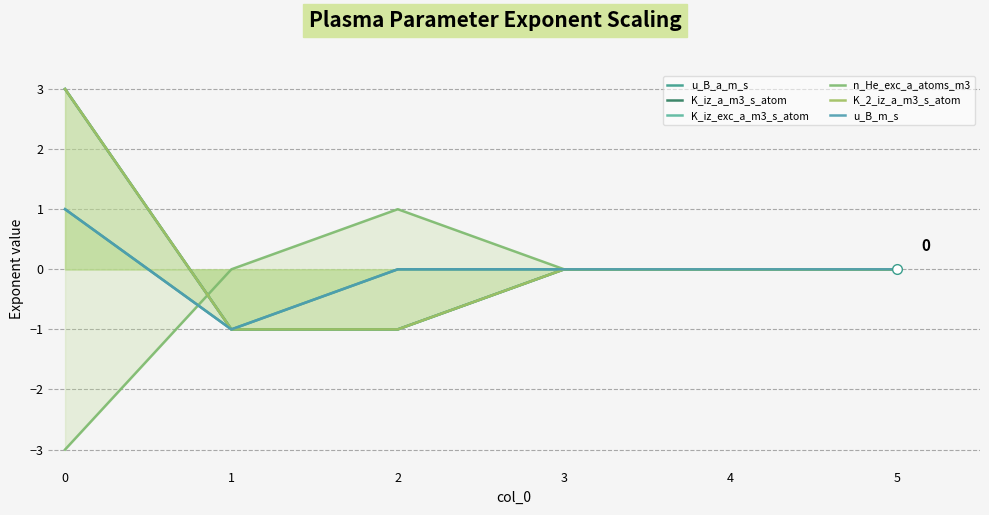

The u_B_m_s series shows 0 at 2. True or false?

True